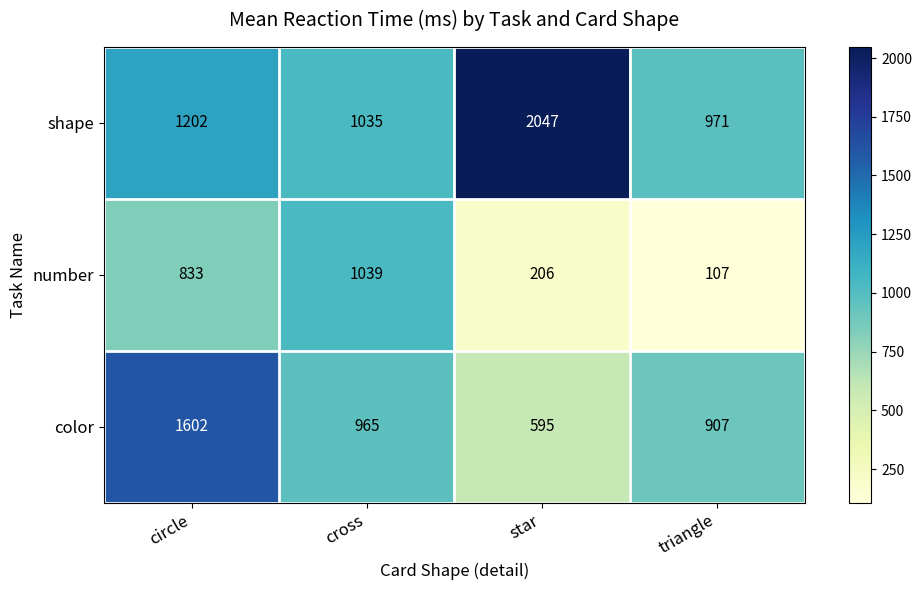

Is it true that number equals 107 at triangle?

True